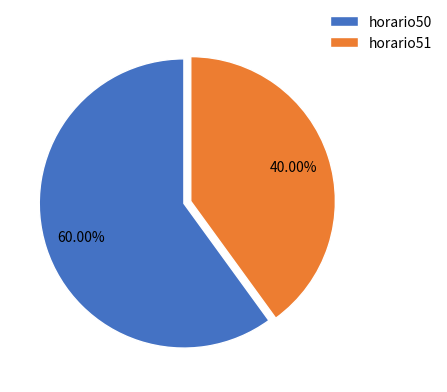

To the nearest percent, what is the average slice percentage?

50%